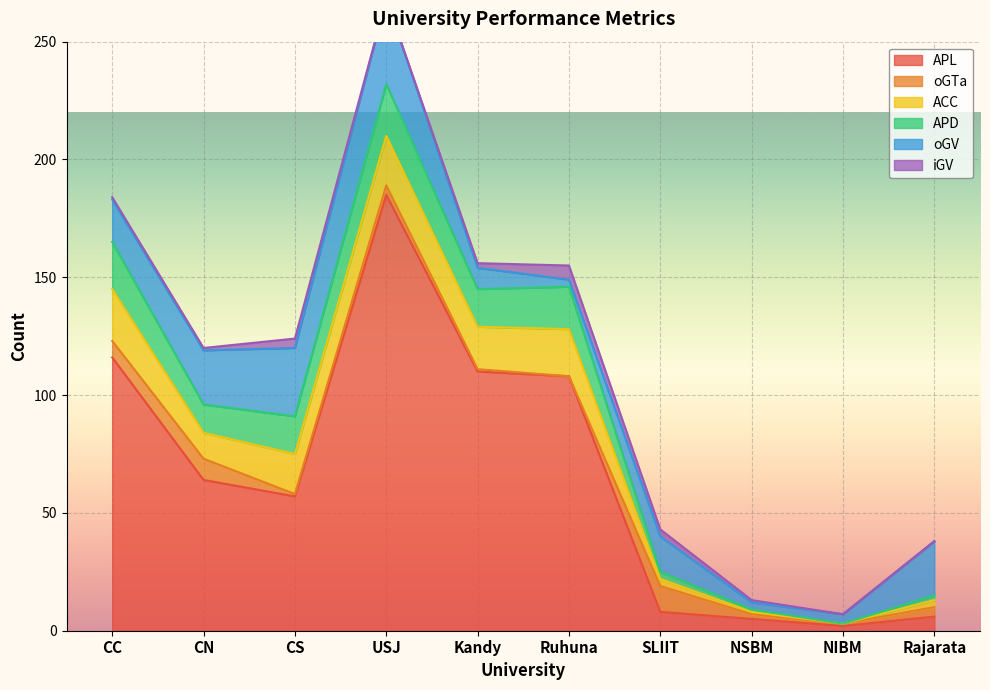

Which category has the highest value in the APD series?

USJ